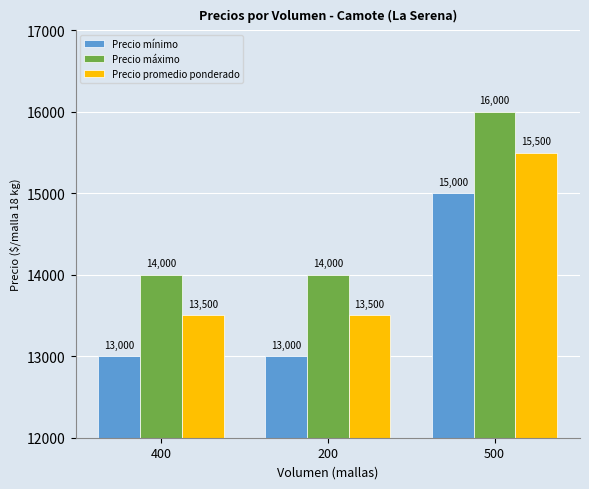

What is the difference between the maximum and minimum values in the Precio máximo series?

2000